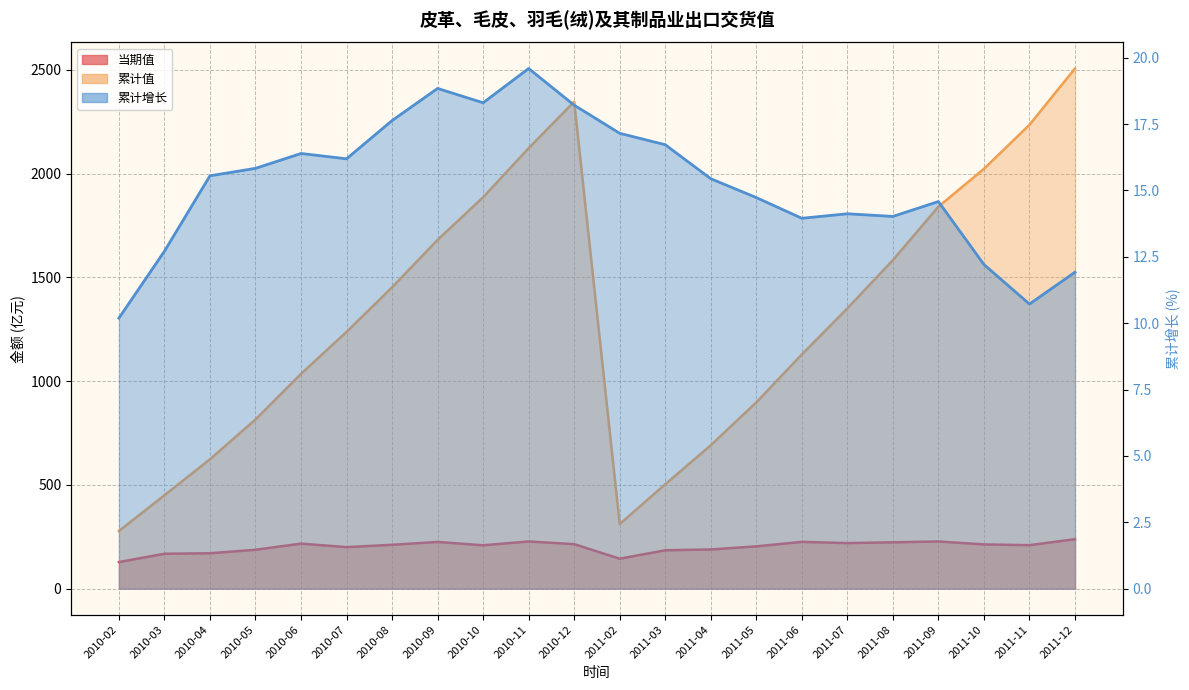

At which label is 累计值 closest to 1392?

2011-07